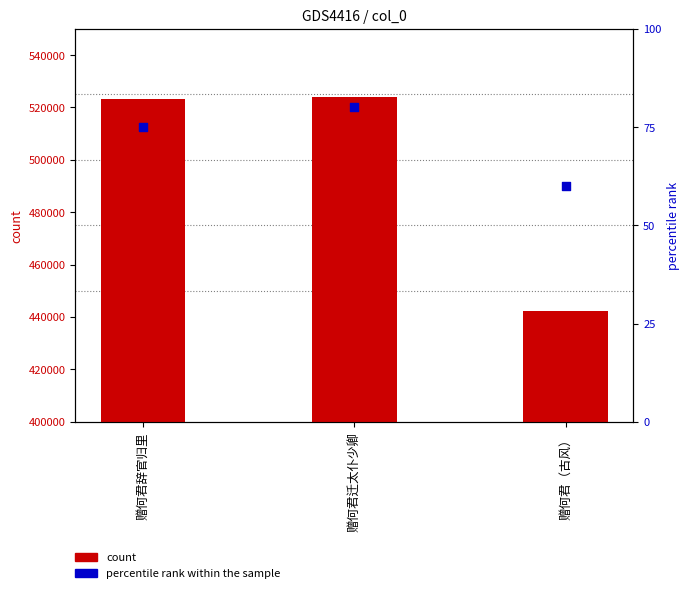

Which series has the largest total across all categories?

count